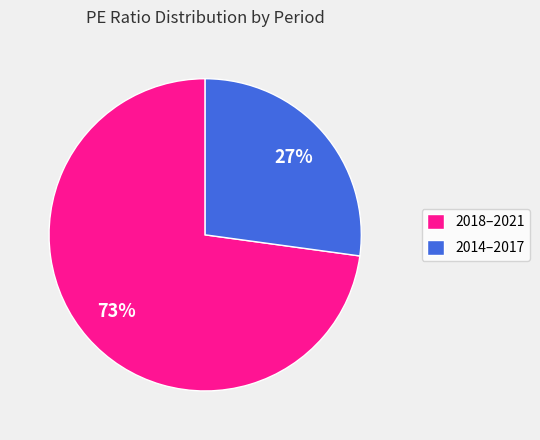

Between 2014–2017 and 2018–2021, which is larger?

2018–2021